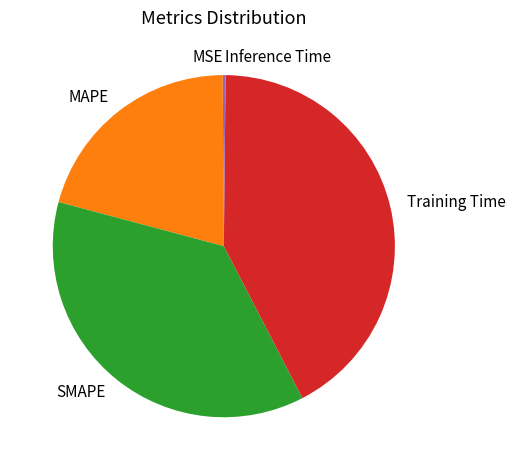

Is there a majority slice in this chart?

No